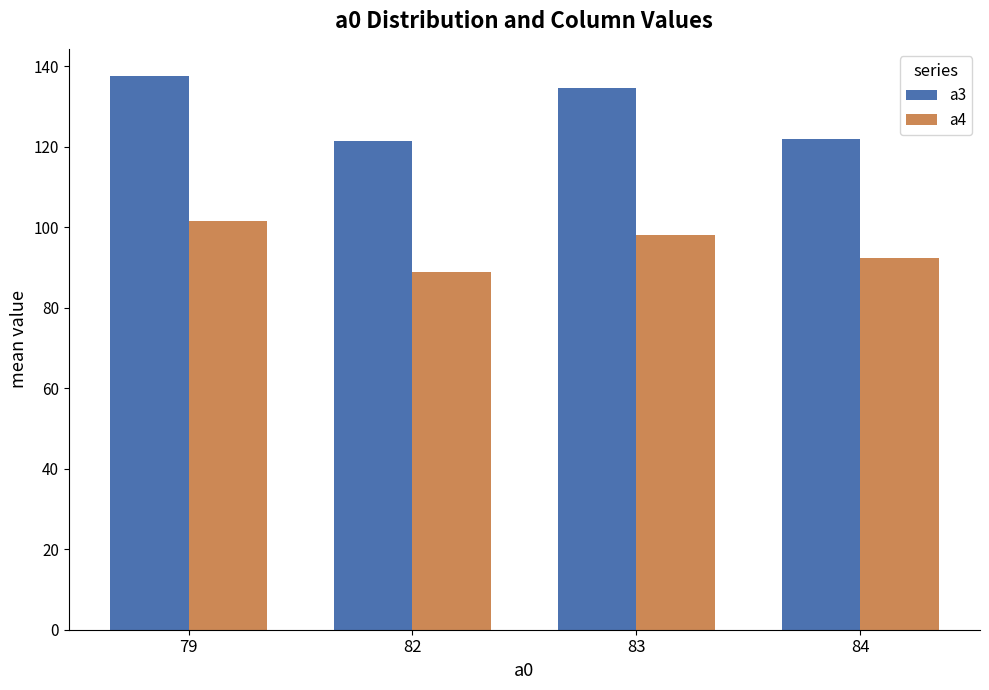

What is the approximate value of a4 at 83?

98.2